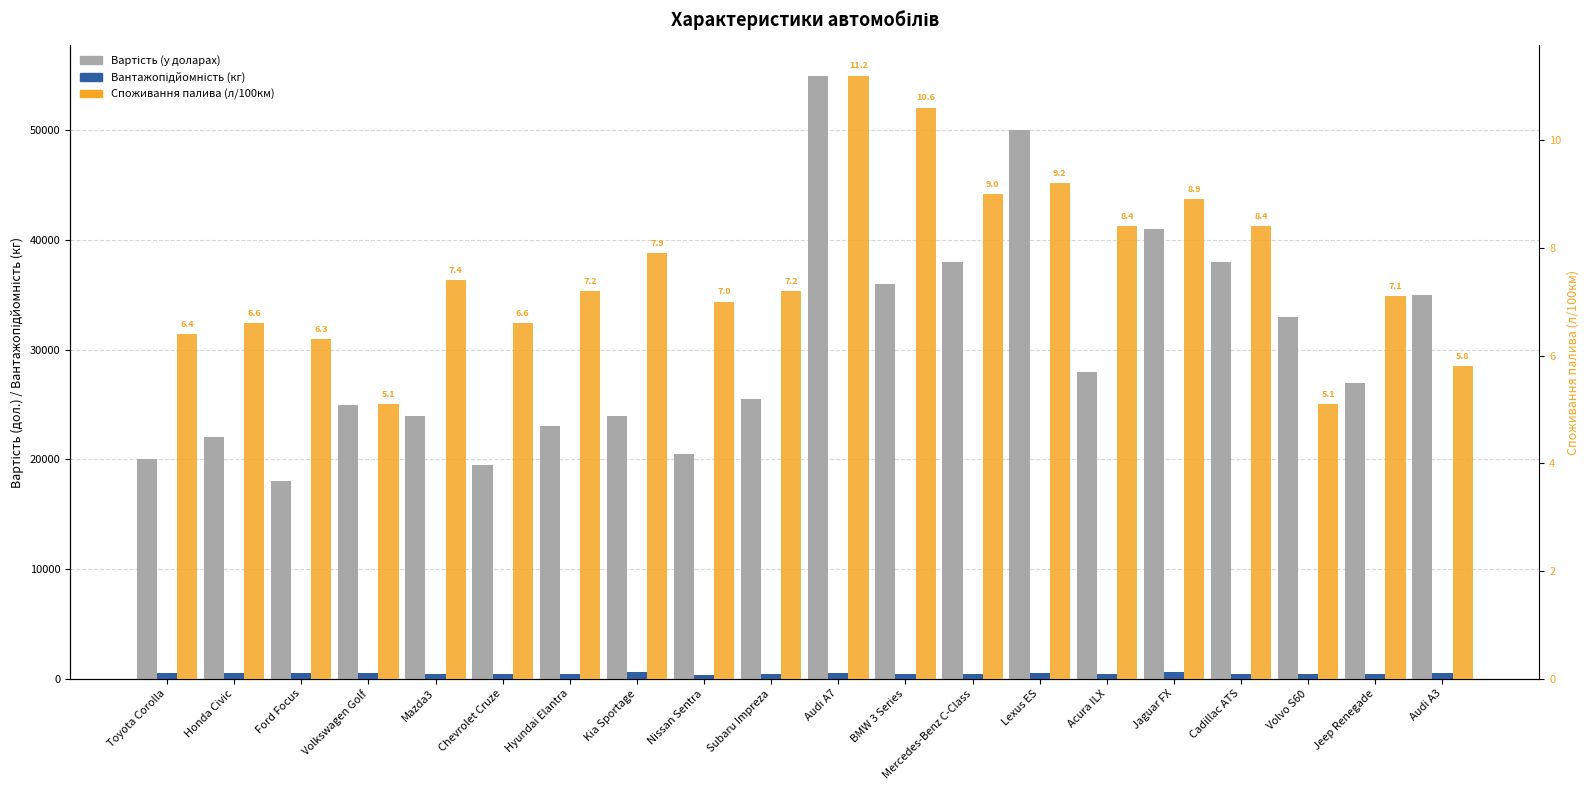

At Volvo S60, list the series in order from largest to smallest.

Вартість (у доларах), Вантажопідйомність (кг), Споживання палива (л/100км)